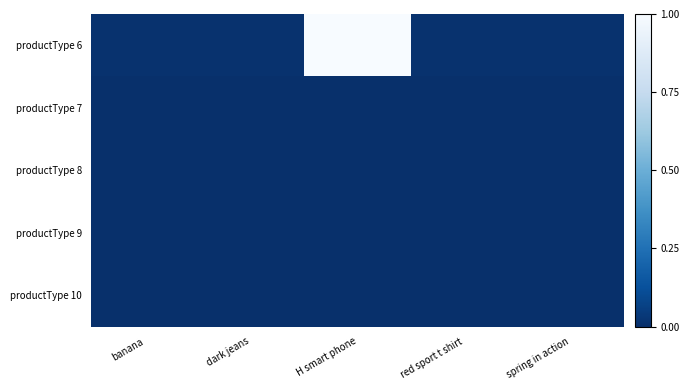

At which category is the sum across all series the highest?

H smart phone